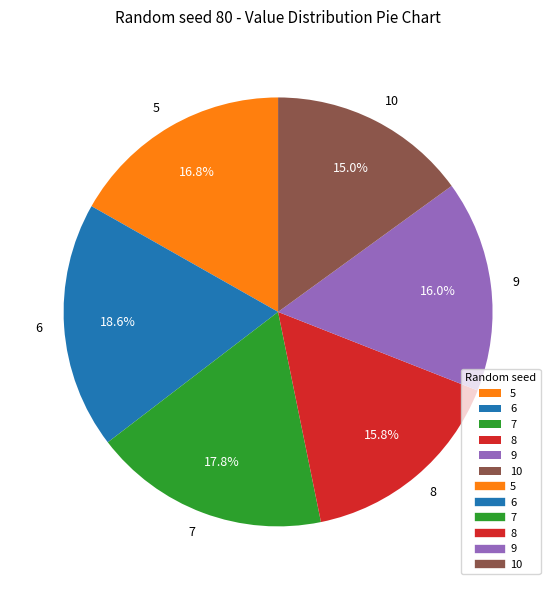

Count the number of slices in the pie.

6